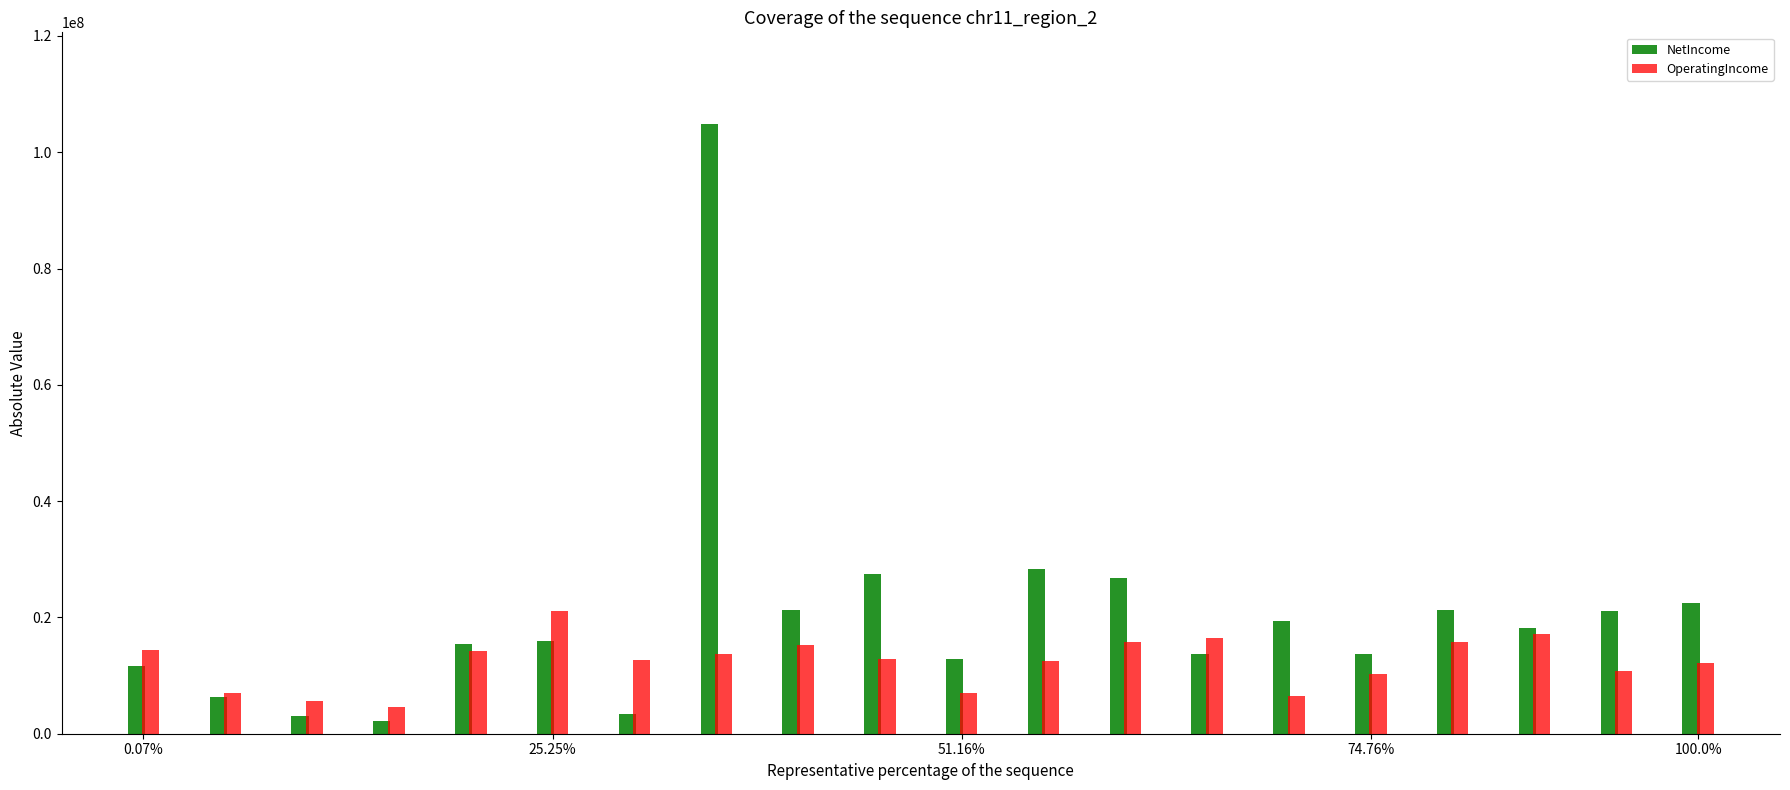

What is the highest value of the OperatingIncome series?

21020000